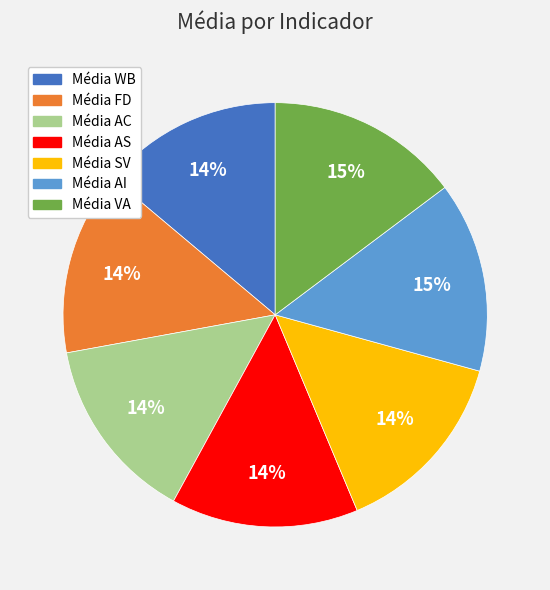

Combined, do Média SV and Média VA account for over 50%?

No